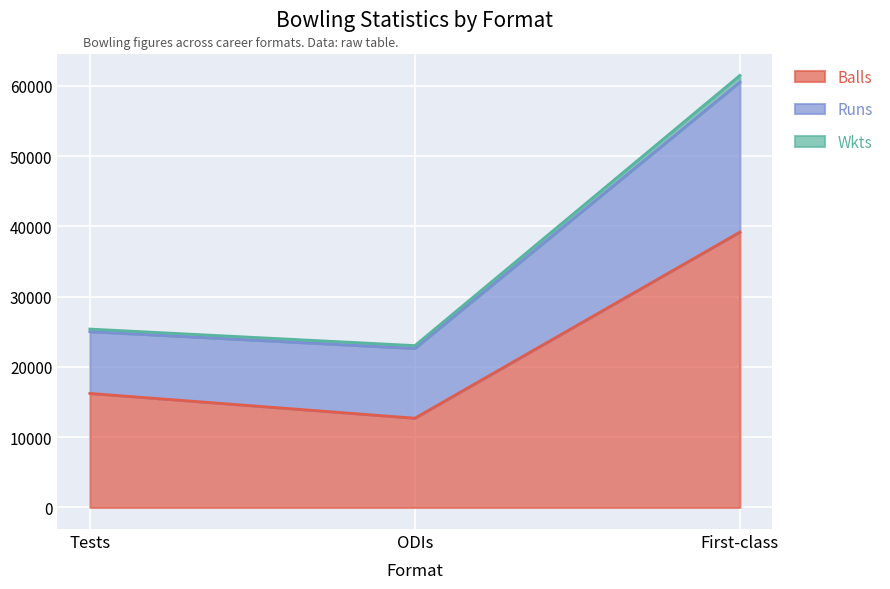

True or false: Balls has a value of 19154 at First-class.

False